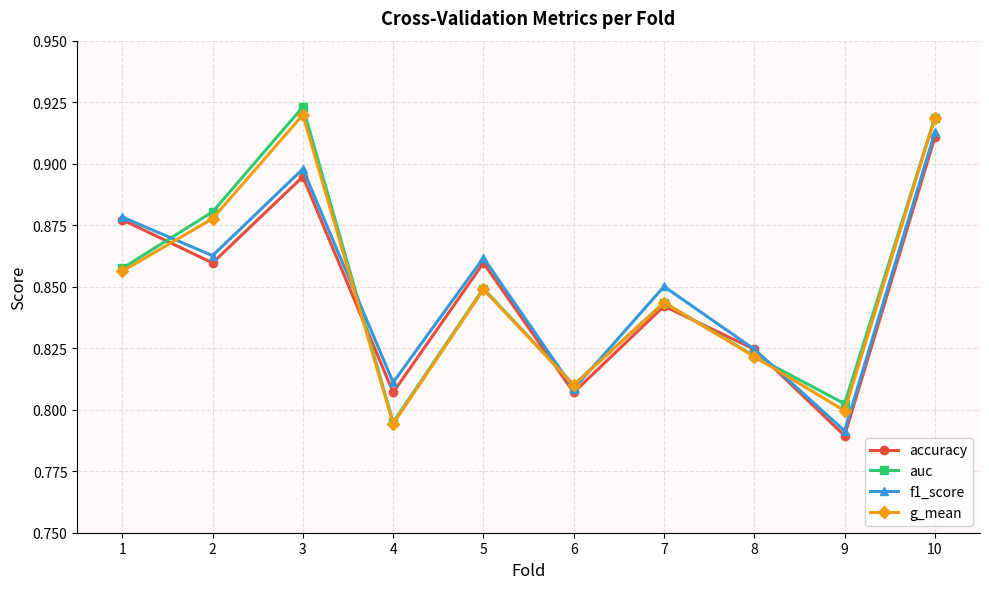

At 9, list the series in order from smallest to largest.

accuracy, f1_score, g_mean, auc